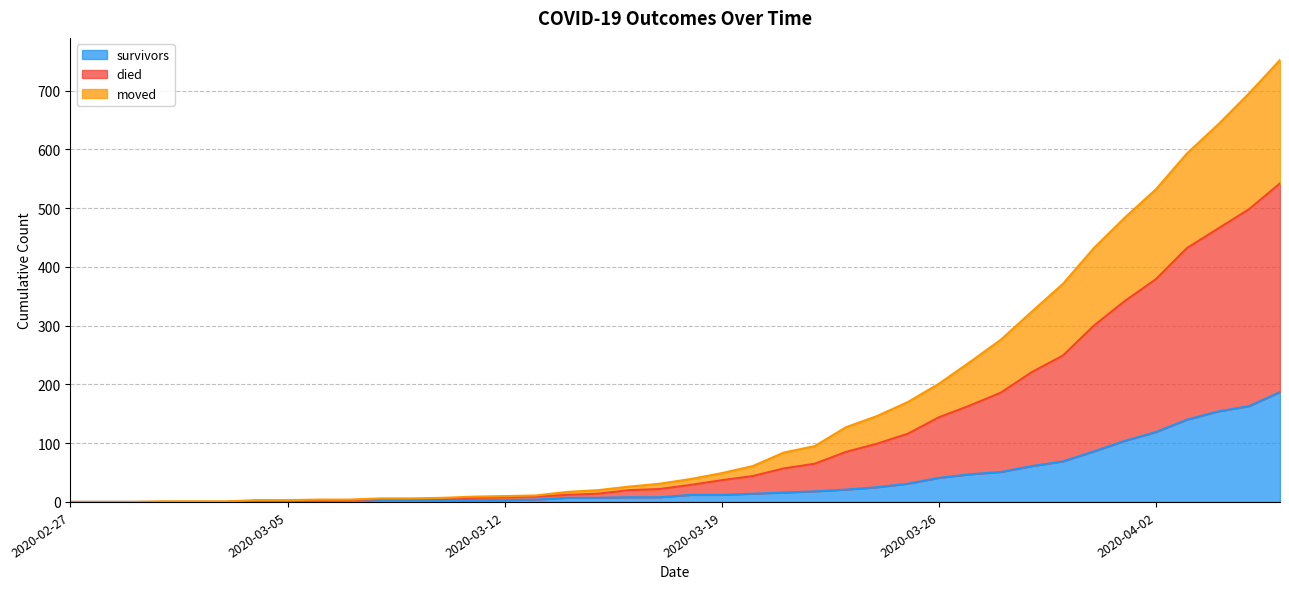

What is the highest value of the survivors series?

187